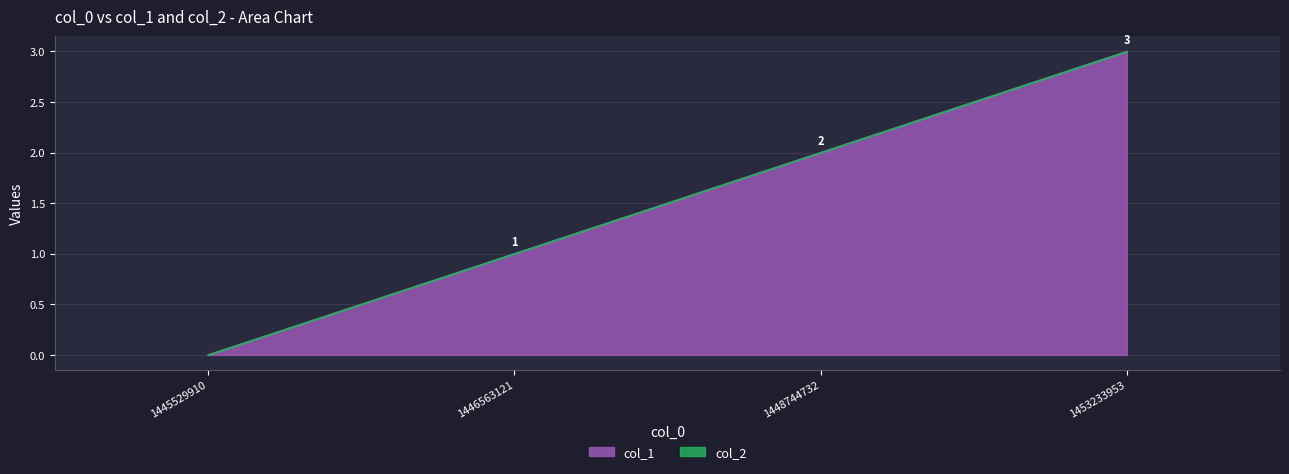

What is the change in value from 1445529910 to 1446563121?

+1